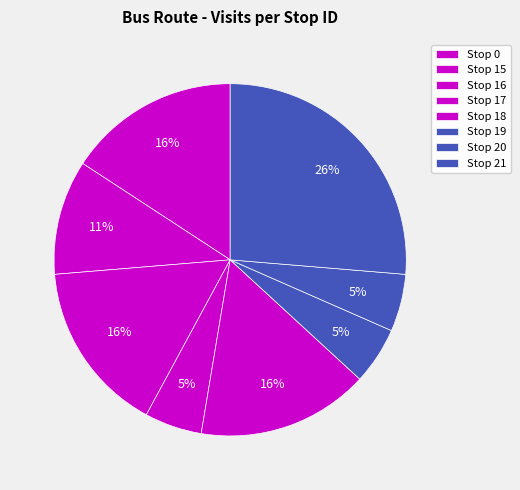

To the nearest percent, what is the difference between the largest and smallest slice percentages?

21%